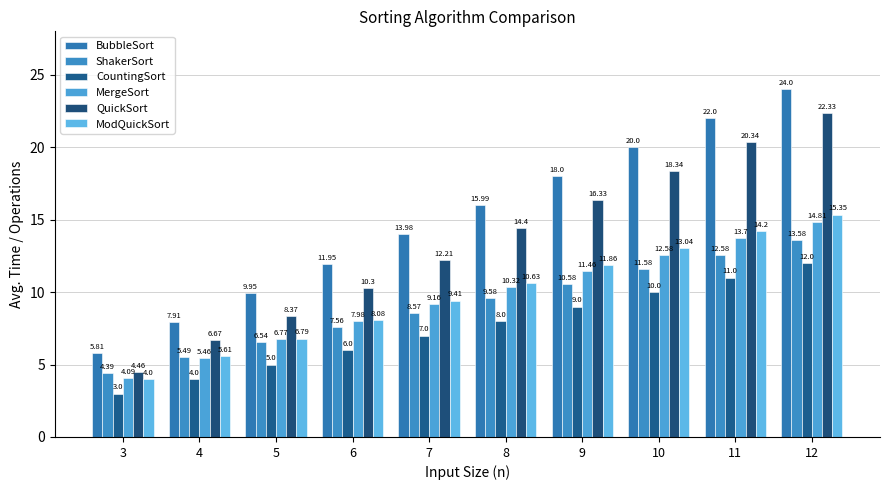

What is the difference between the highest and lowest values at 12?

12.0